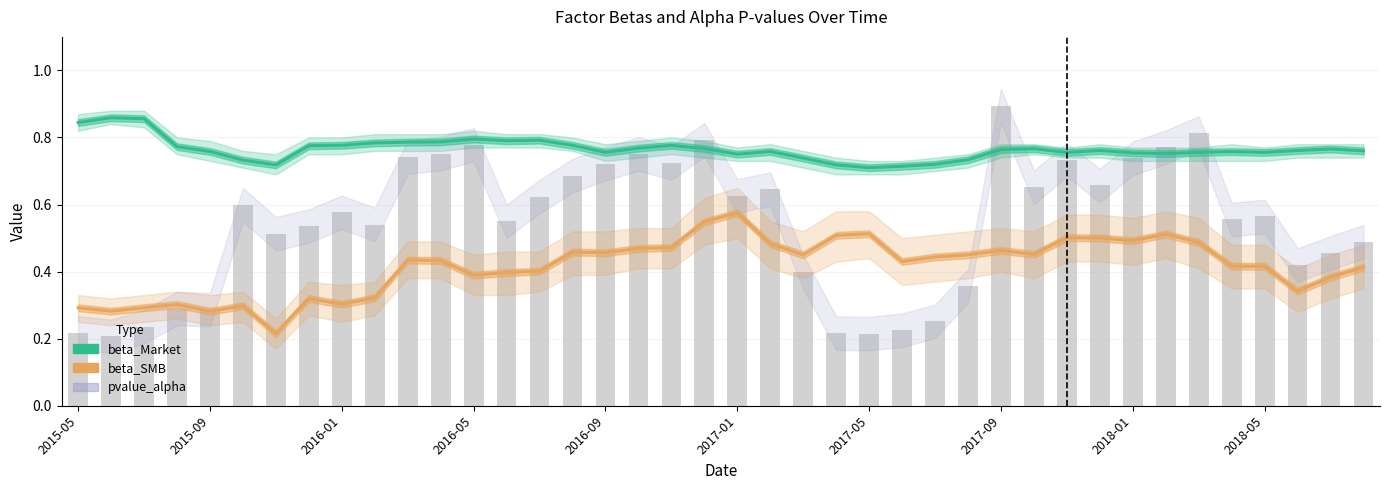

What are all the series names shown in the legend?

beta_Market, beta_SMB, pvalue_alpha